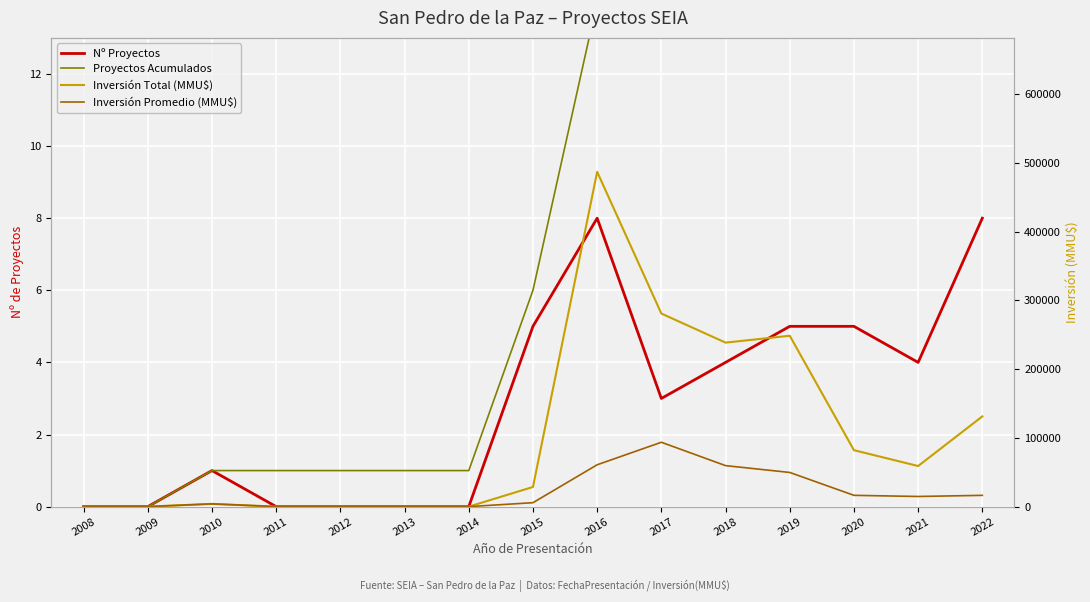

What are all the series names shown in the legend?

Nº Proyectos, Proyectos Acumulados, Inversión Total (MMU$), Inversión Promedio (MMU$)